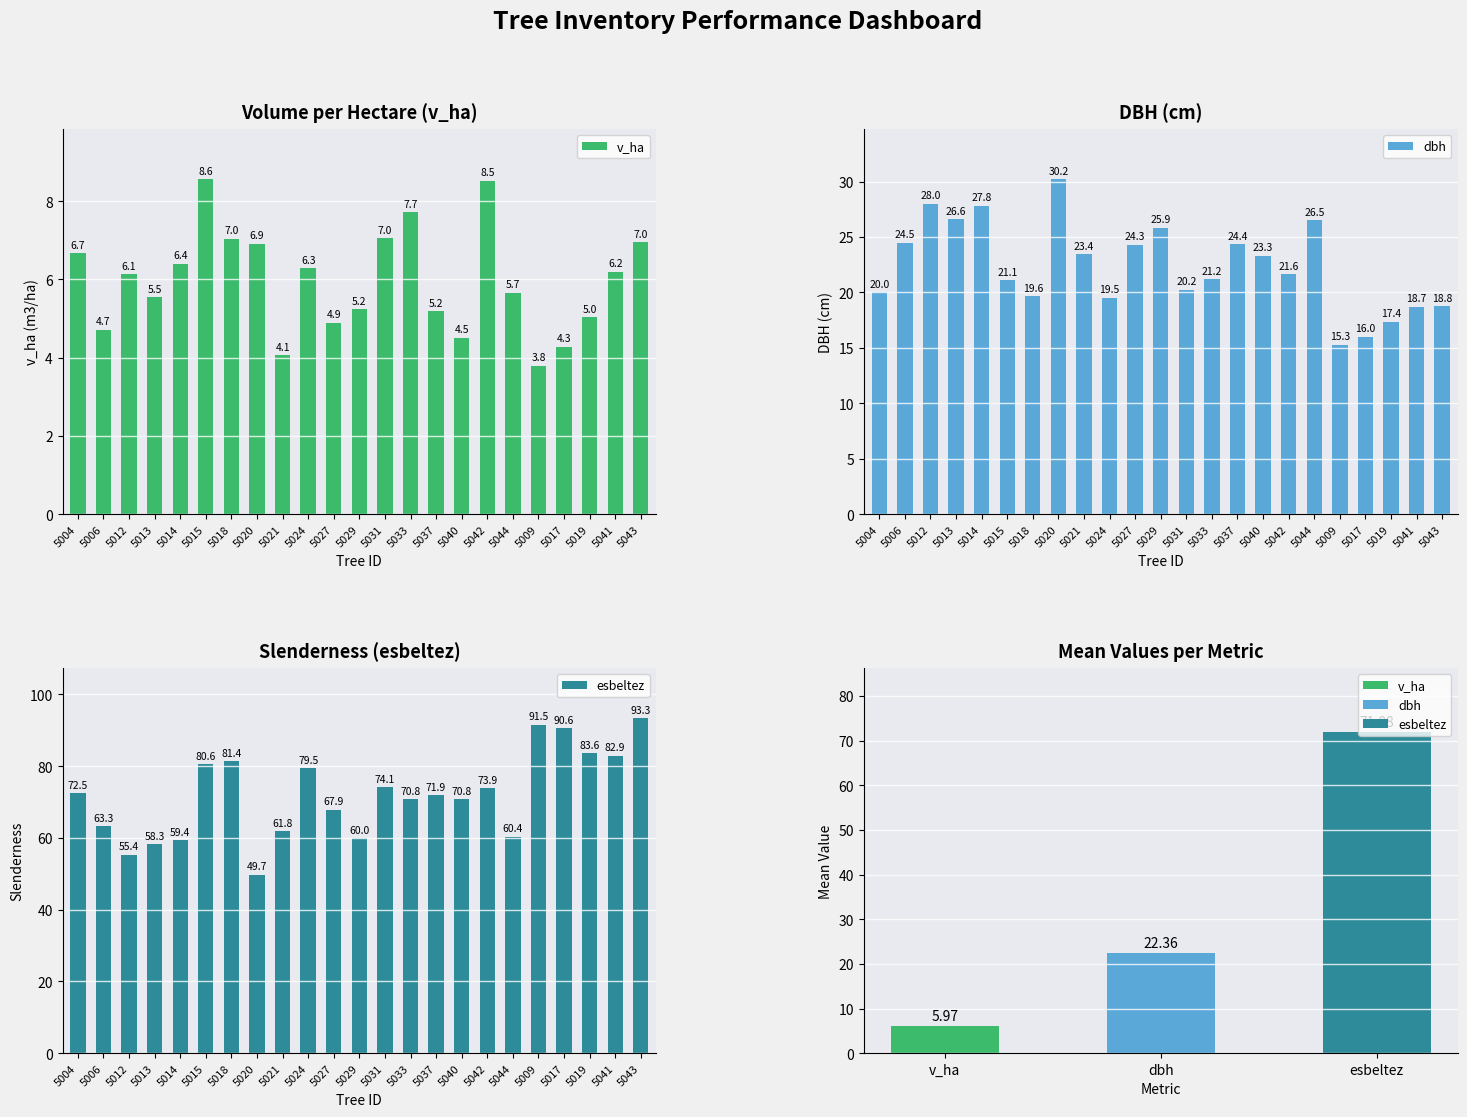

Reading left to right, what are all the values shown in this chart?

v_ha: 5004=6.7	5006=4.7	5012=6.1	5013=5.5	5014=6.4	5015=8.6	5018=7.0	5020=6.9	5021=4.1	5024=6.3	5027=4.9	5029=5.2	5031=7.0	5033=7.7	5037=5.2	5040=4.5	5042=8.5	5044=5.7	5009=3.8	5017=4.3	5019=5.0	5041=6.2	5043=7.0
dbh: 5004=20.0	5006=24.5	5012=28.0	5013=26.6	5014=27.8	5015=21.1	5018=19.6	5020=30.2	5021=23.4	5024=19.5	5027=24.3	5029=25.9	5031=20.2	5033=21.2	5037=24.4	5040=23.3	5042=21.6	5044=26.5	5009=15.3	5017=16.0	5019=17.4	5041=18.7	5043=18.8
esbeltez: 5004=72.5	5006=63.3	5012=55.4	5013=58.3	5014=59.4	5015=80.6	5018=81.4	5020=49.7	5021=61.8	5024=79.5	5027=67.9	5029=60.0	5031=74.1	5033=70.8	5037=71.9	5040=70.8	5042=73.9	5044=60.4	5009=91.5	5017=90.6	5019=83.6	5041=82.9	5043=93.3